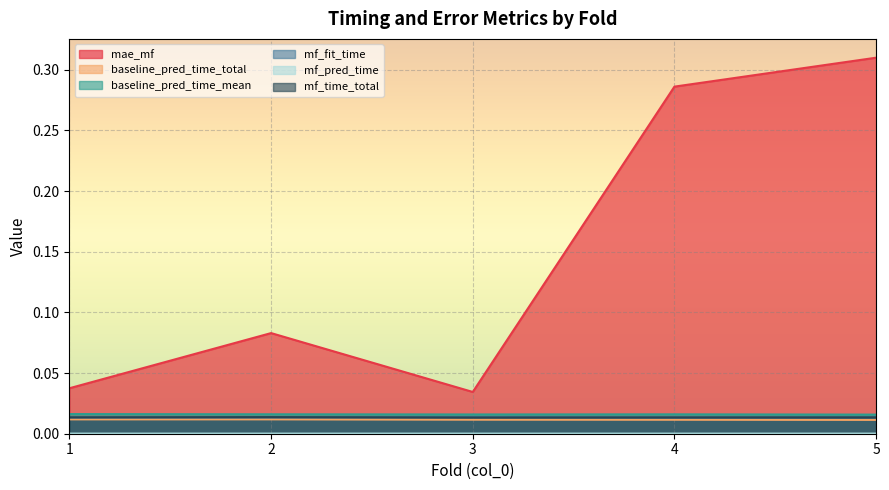

Which series has the largest range (max minus min)?

mae_mf